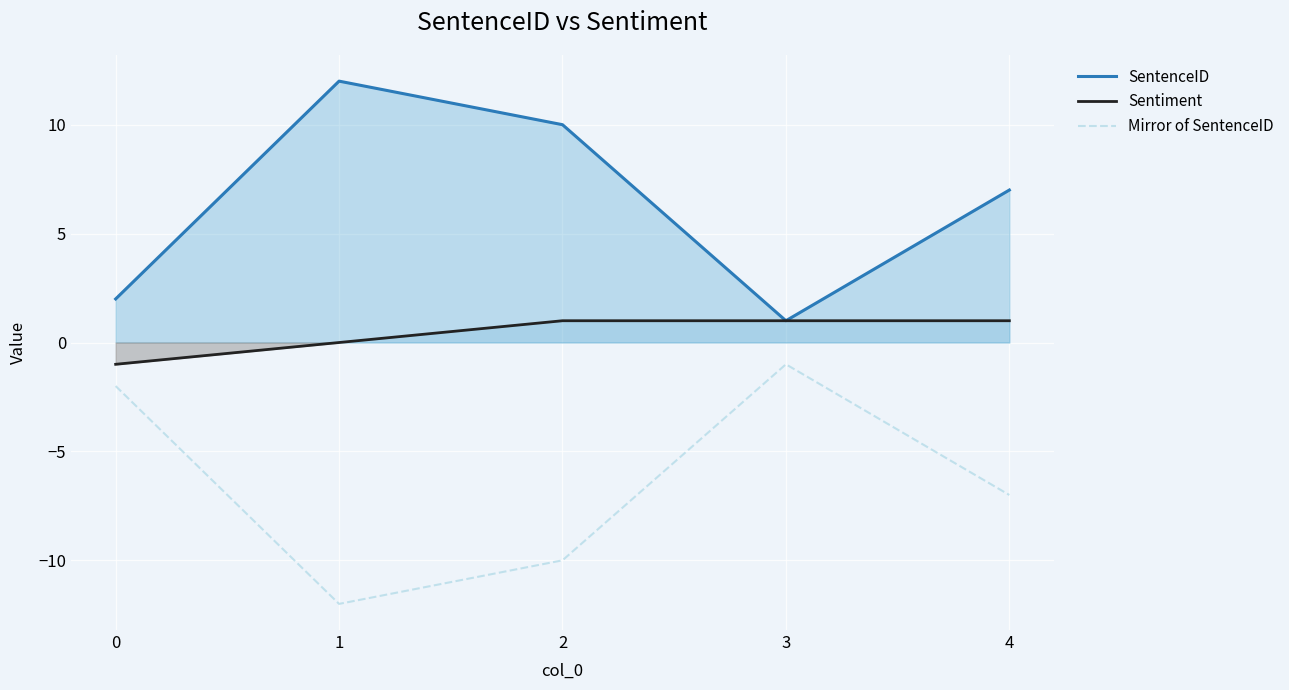

Is it true that Sentiment equals -1 at 1?

False